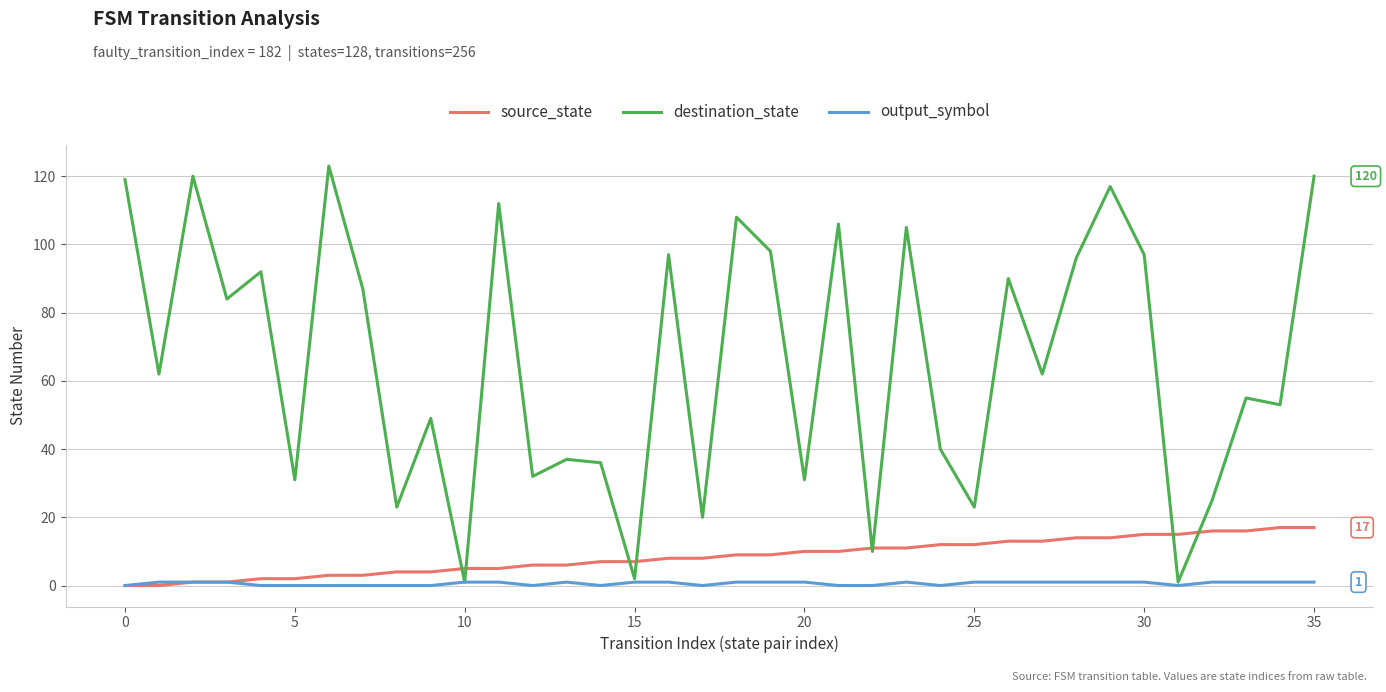

How many categories are shown in the chart?

36